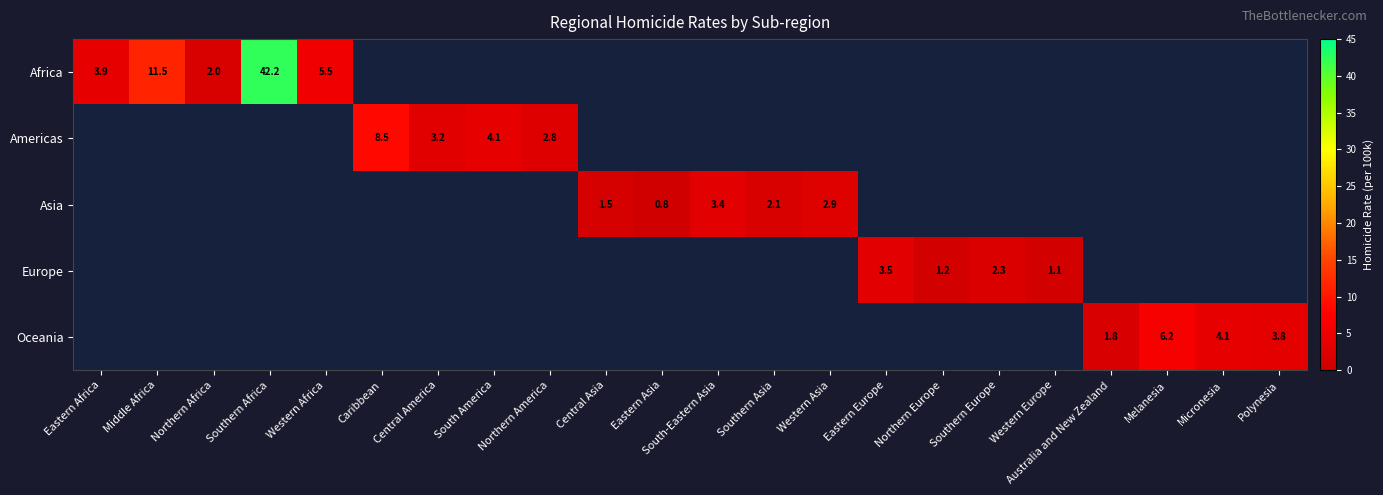

At how many categories does at least one series exceed 39?

1